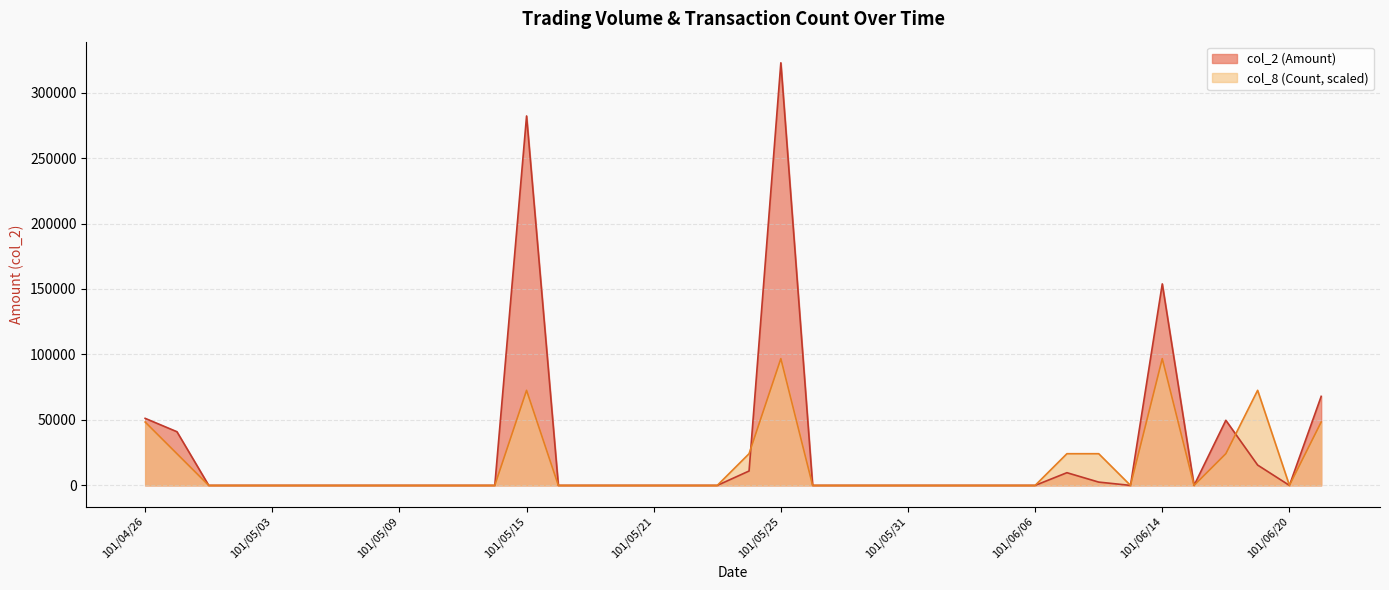

List the series in order of their overall mean, lowest first.

col_8 (Count, scaled), col_2 (Amount)